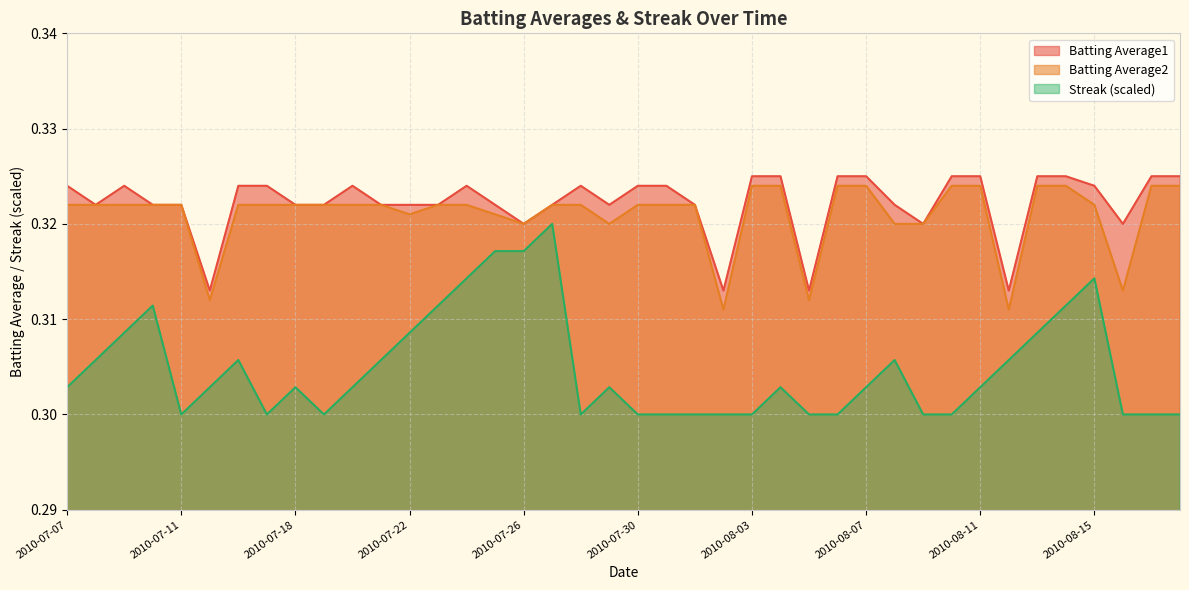

At which label does Batting Average2 reach its peak?

2010-08-03